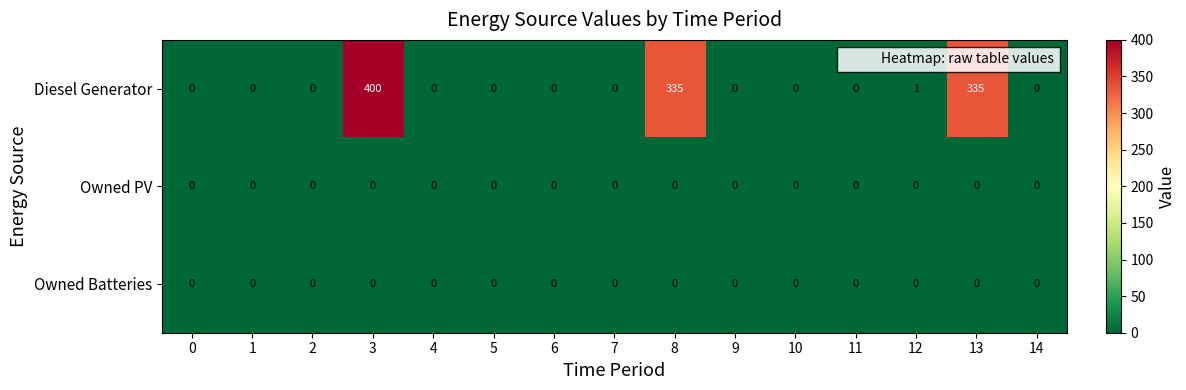

Which label corresponds to the largest value in the chart?

3